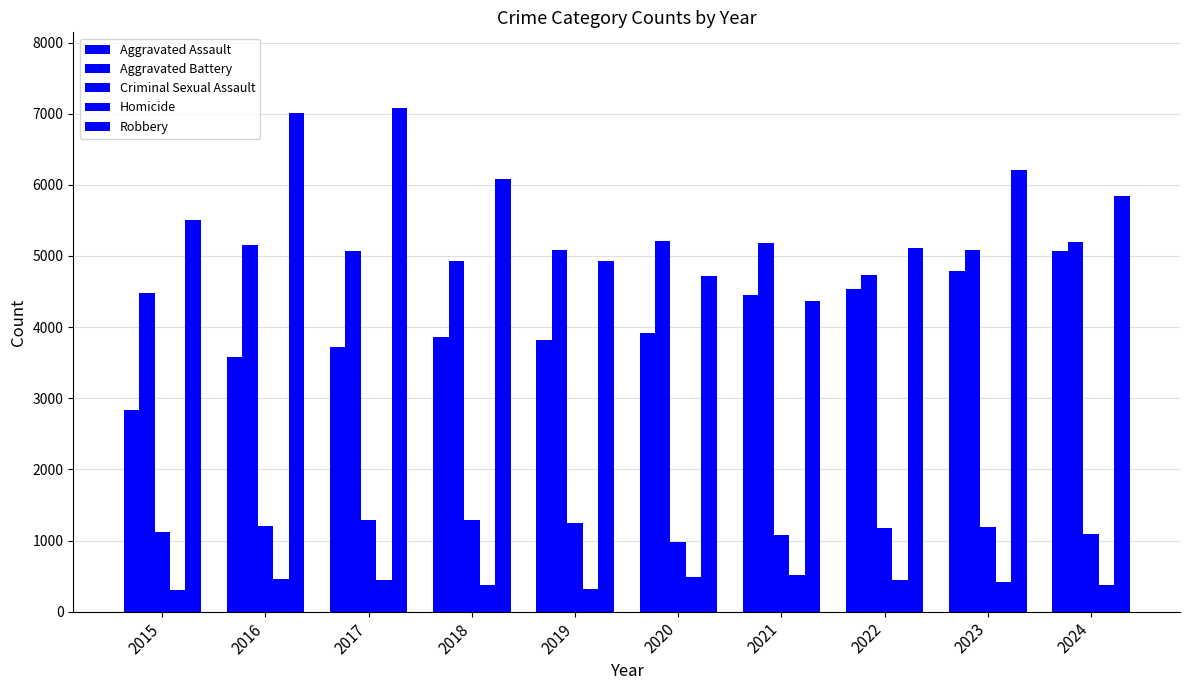

Count the number of data series in this chart.

5